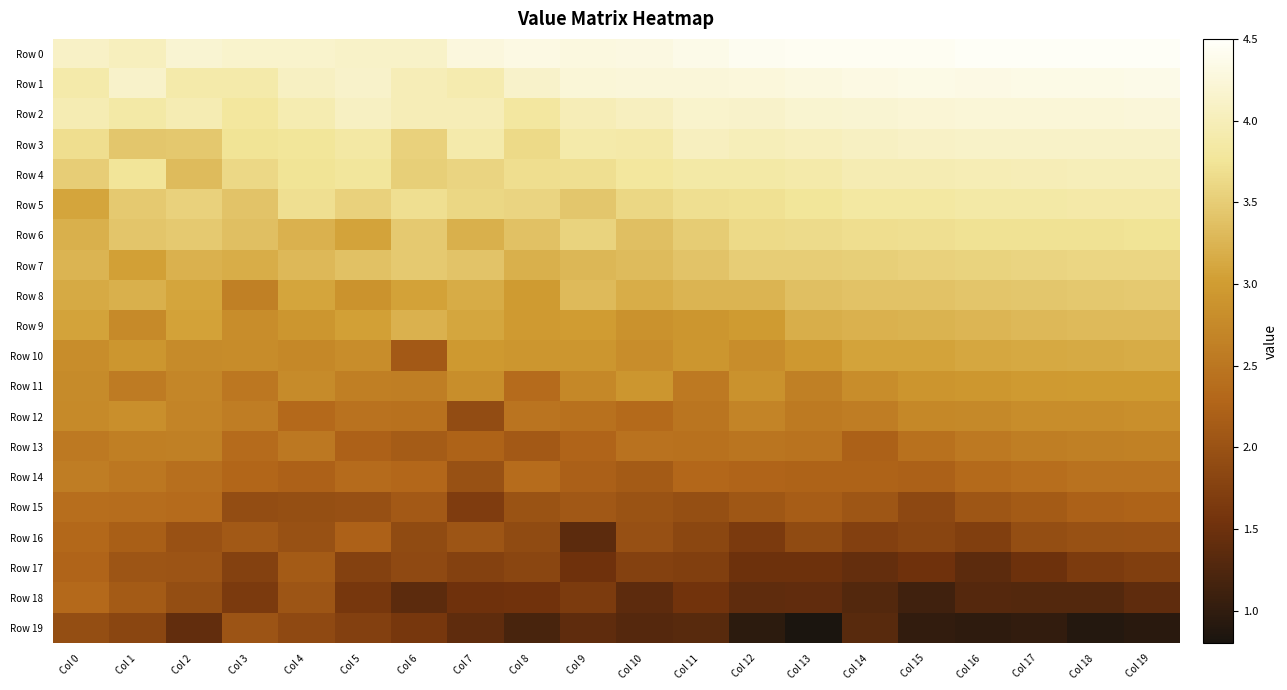

List the series in order of their peak value, highest first.

Row 0, Row 1, Row 2, Row 3, Row 4, Row 5, Row 6, Row 7, Row 8, Row 9, Row 10, Row 11, Row 12, Row 13, Row 14, Row 15, Row 18, Row 16, Row 17, Row 19